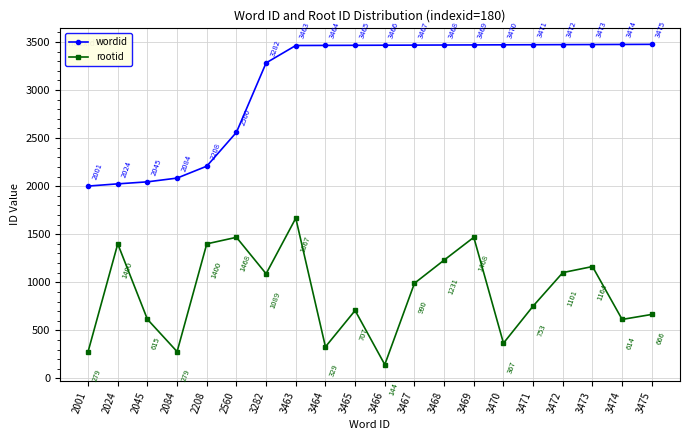

Where does the rootid series first go above 990?

2024